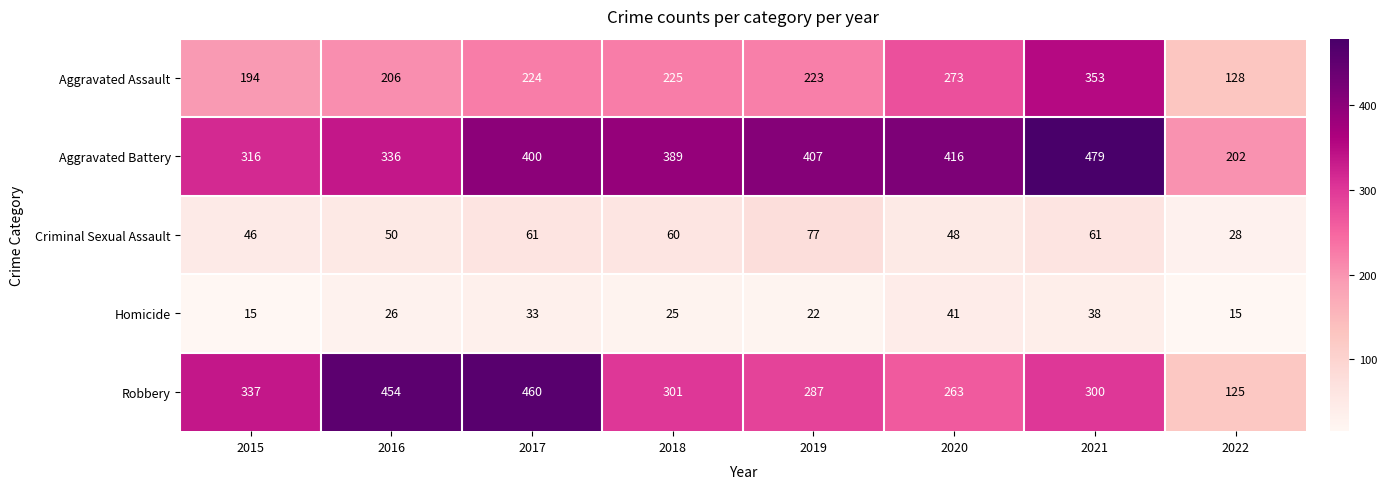

At how many categories does at least one series exceed 261?

7